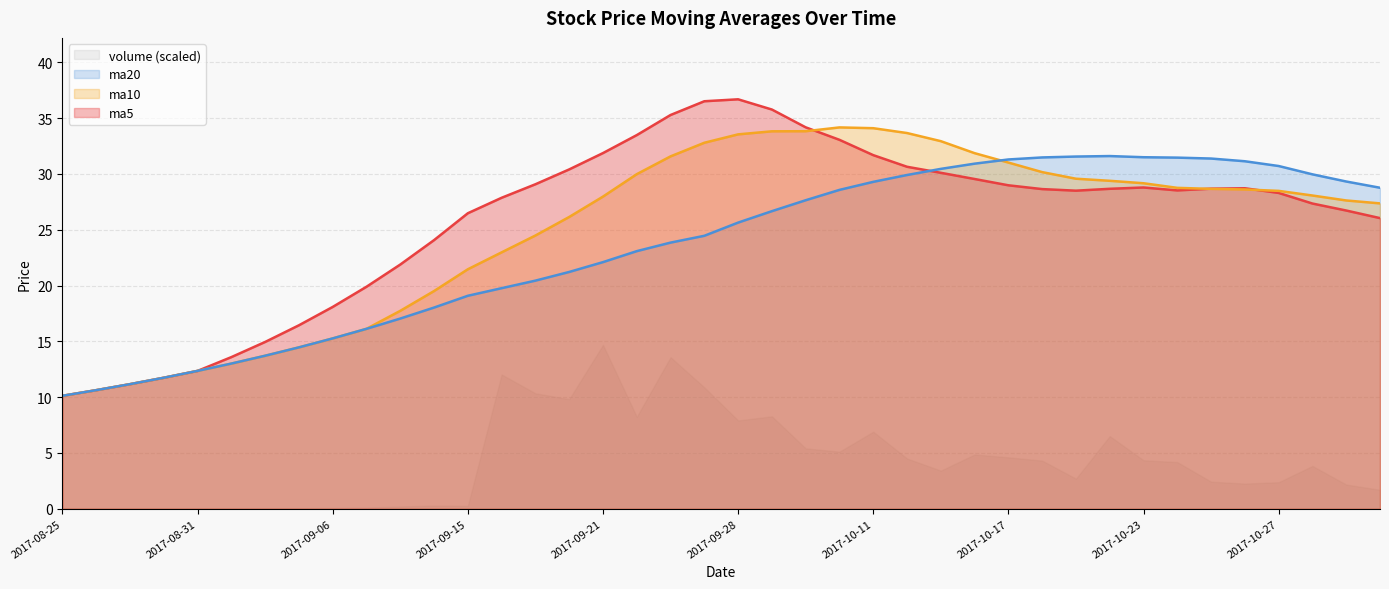

Count the number of categories in the chart.

40